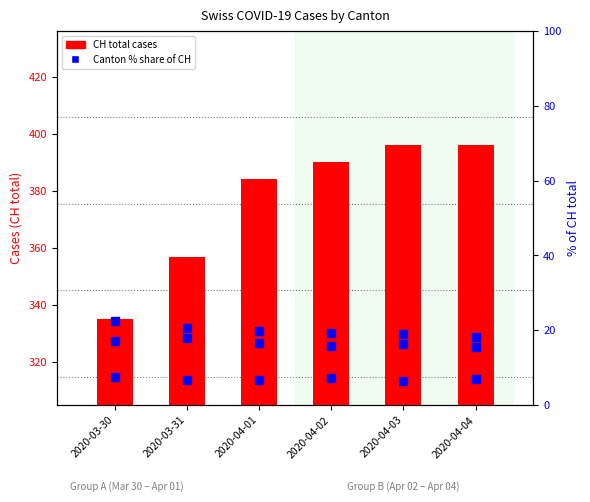

At which category is the sum across all series the highest?

2020-04-03